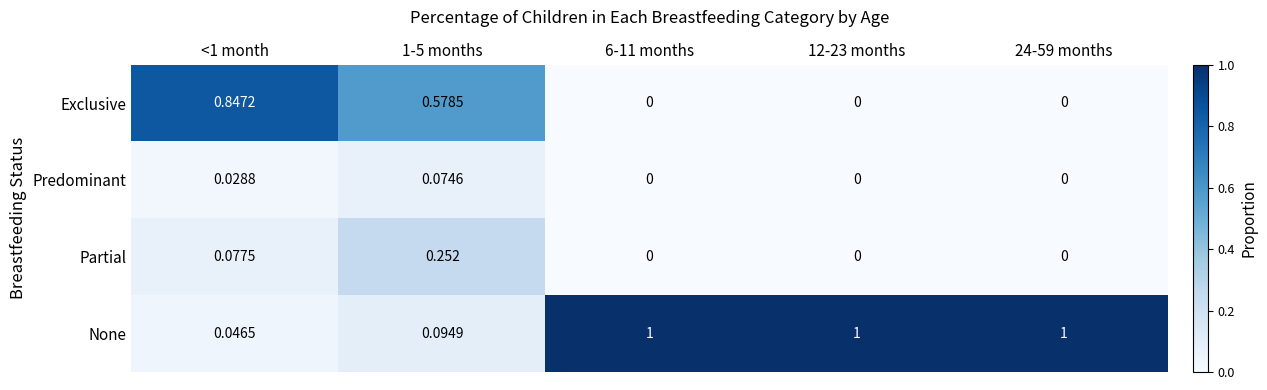

List the series in order of their peak value, lowest first.

Predominant, Partial, Exclusive, None